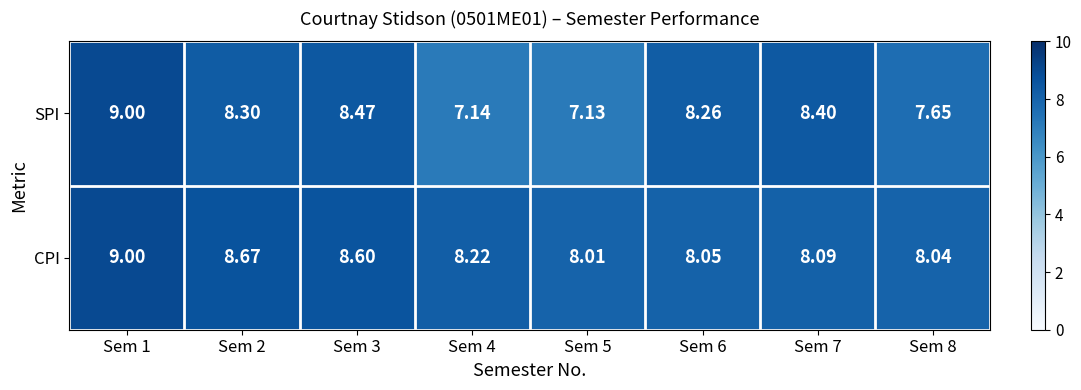

Count the number of categories in the chart.

8